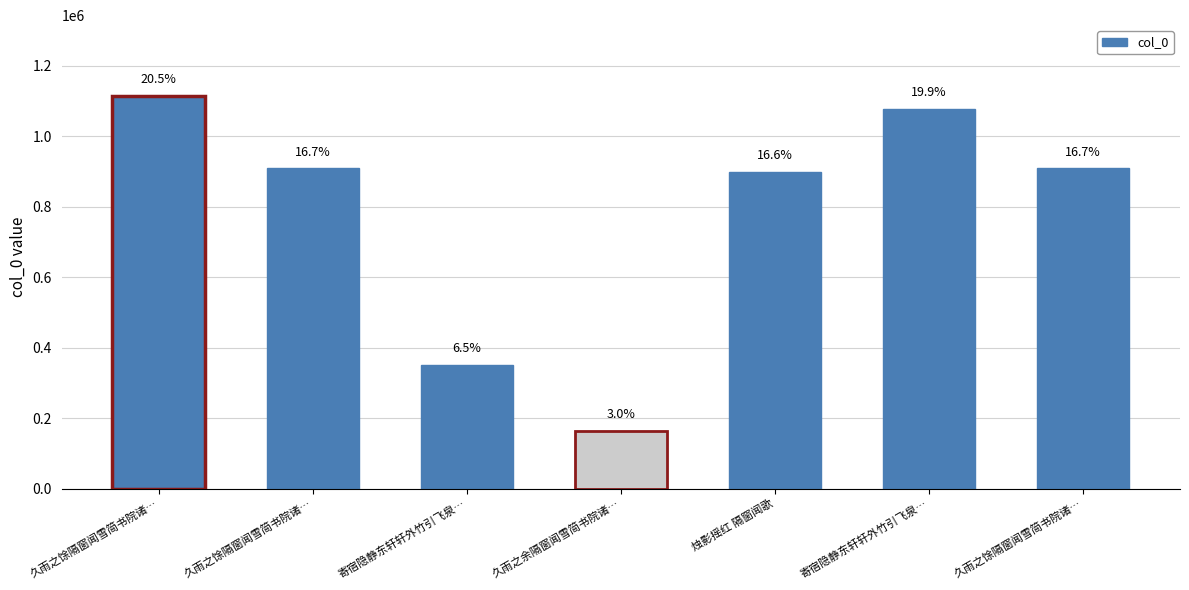

Does the chart contain any negative values?

No